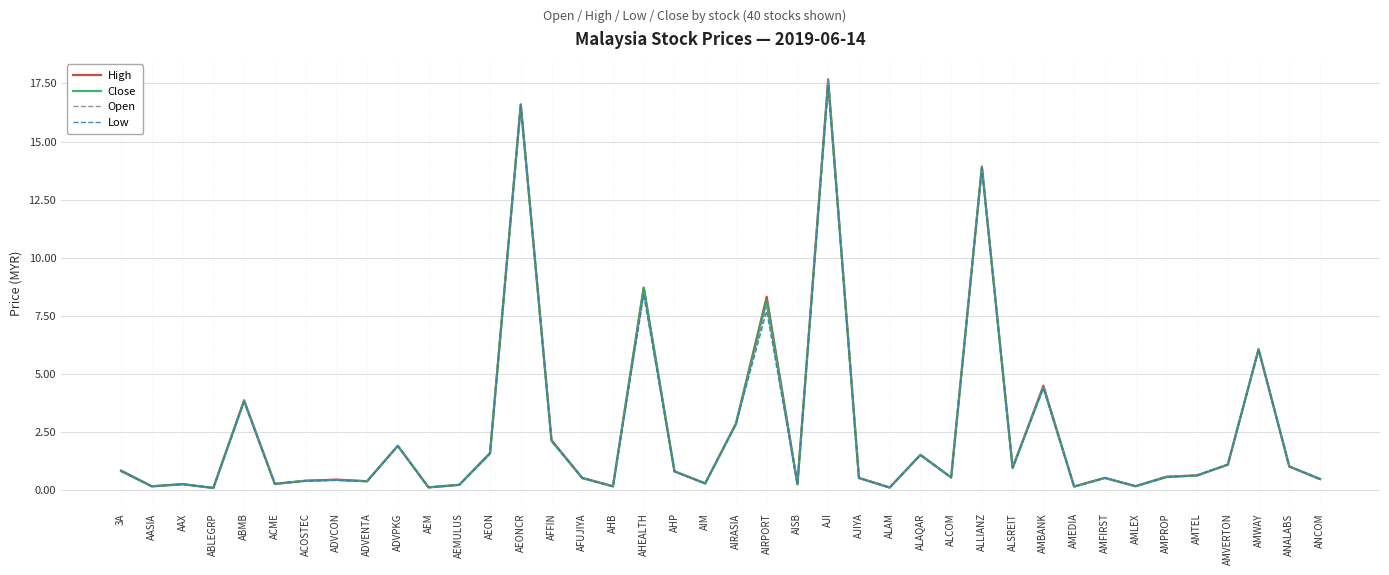

Is it true that Close equals 16.6 at AEONCR?

True